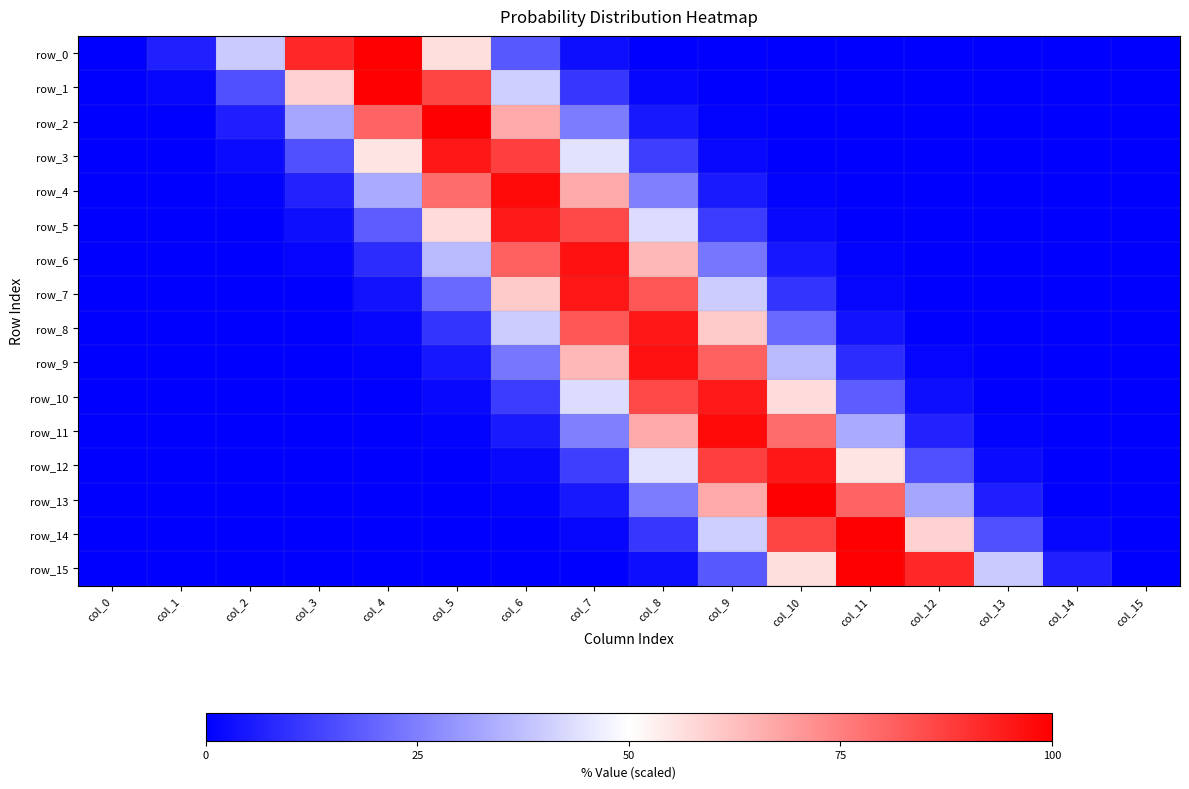

What is the spread (max minus min) of values at col_8?

96.2